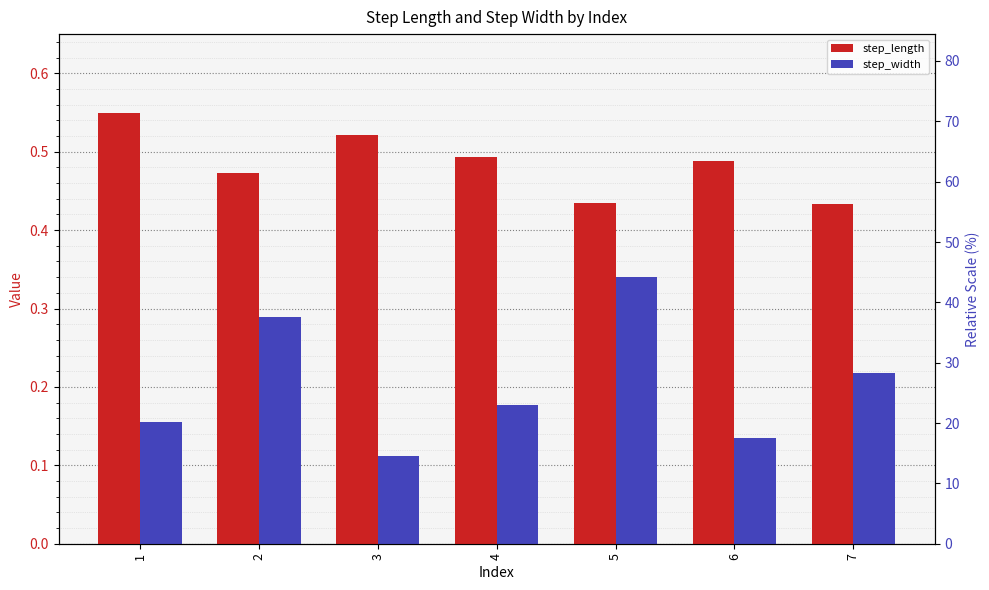

Is it true that step_width equals 0.3 at 5?

True